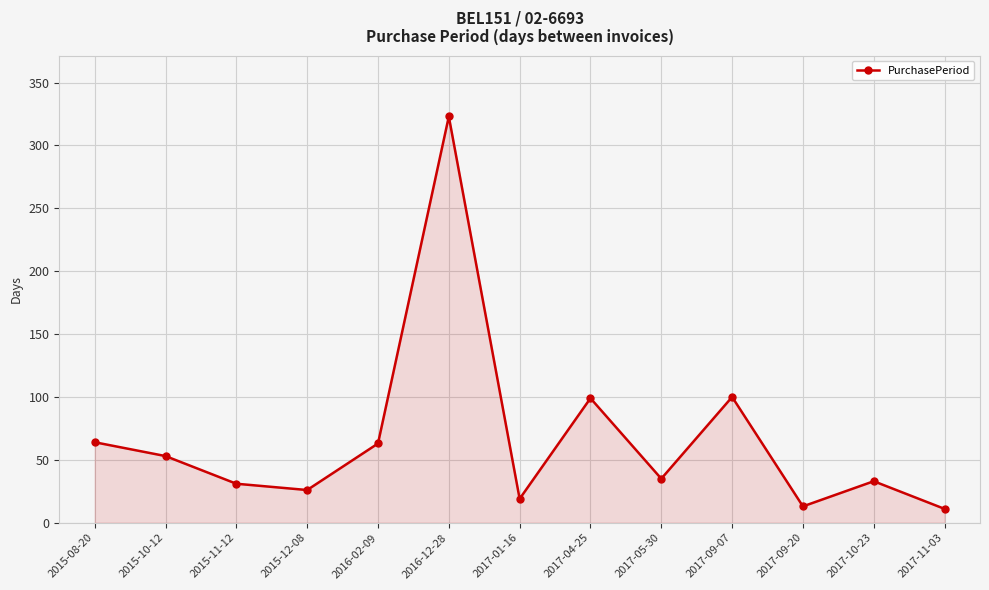

How many values are below 35?

6